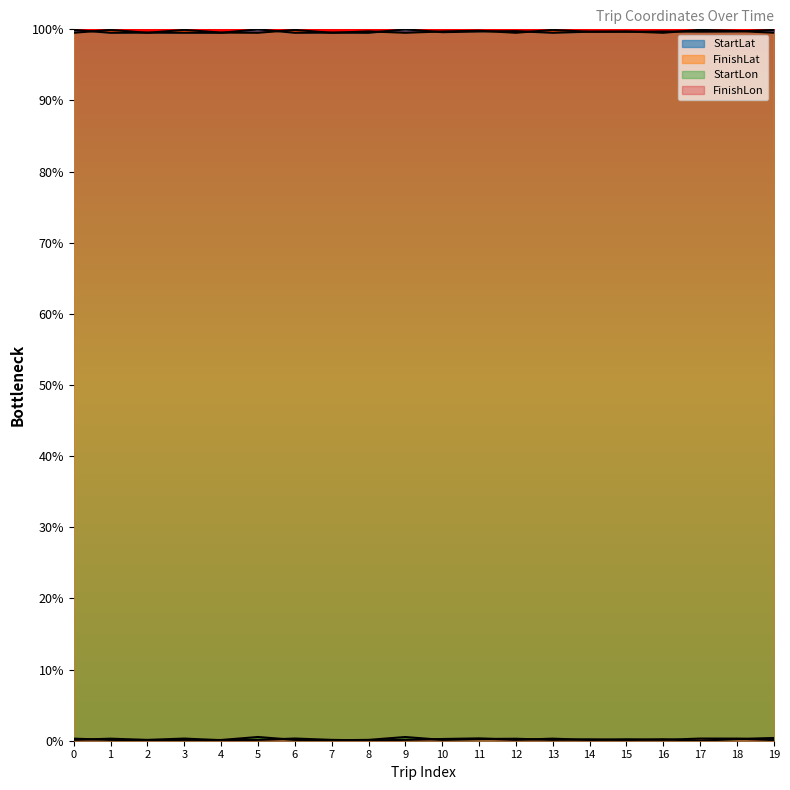

Which label corresponds to the smallest value in the chart?

17